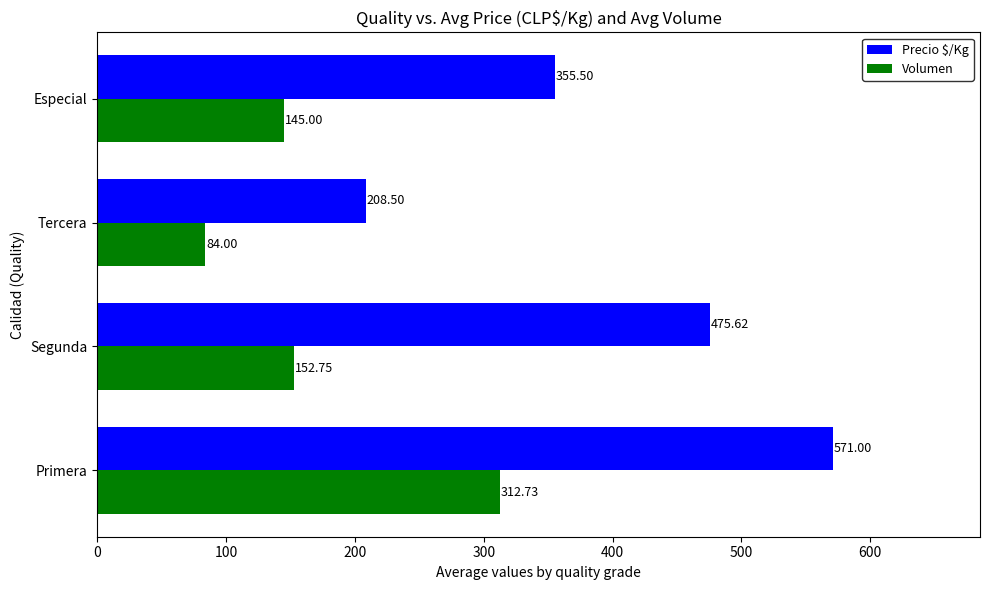

List the series in order of their peak value, highest first.

Precio $/Kg, Volumen